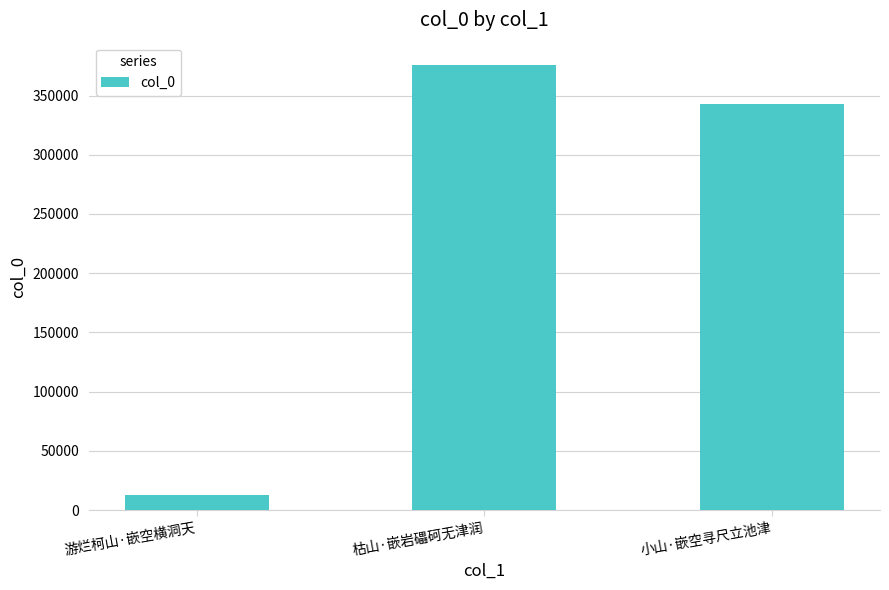

What is the change in value from 游烂柯山·嵌空横洞天 to 枯山·嵌岩礧砢无津润?

+362719